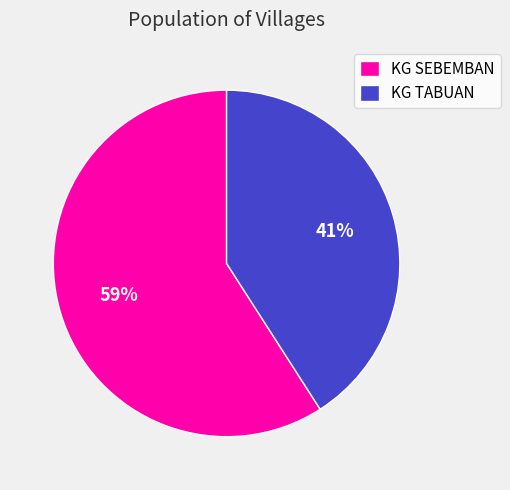

True or false: KG SEBEMBAN accounts for 59% of the total.

True